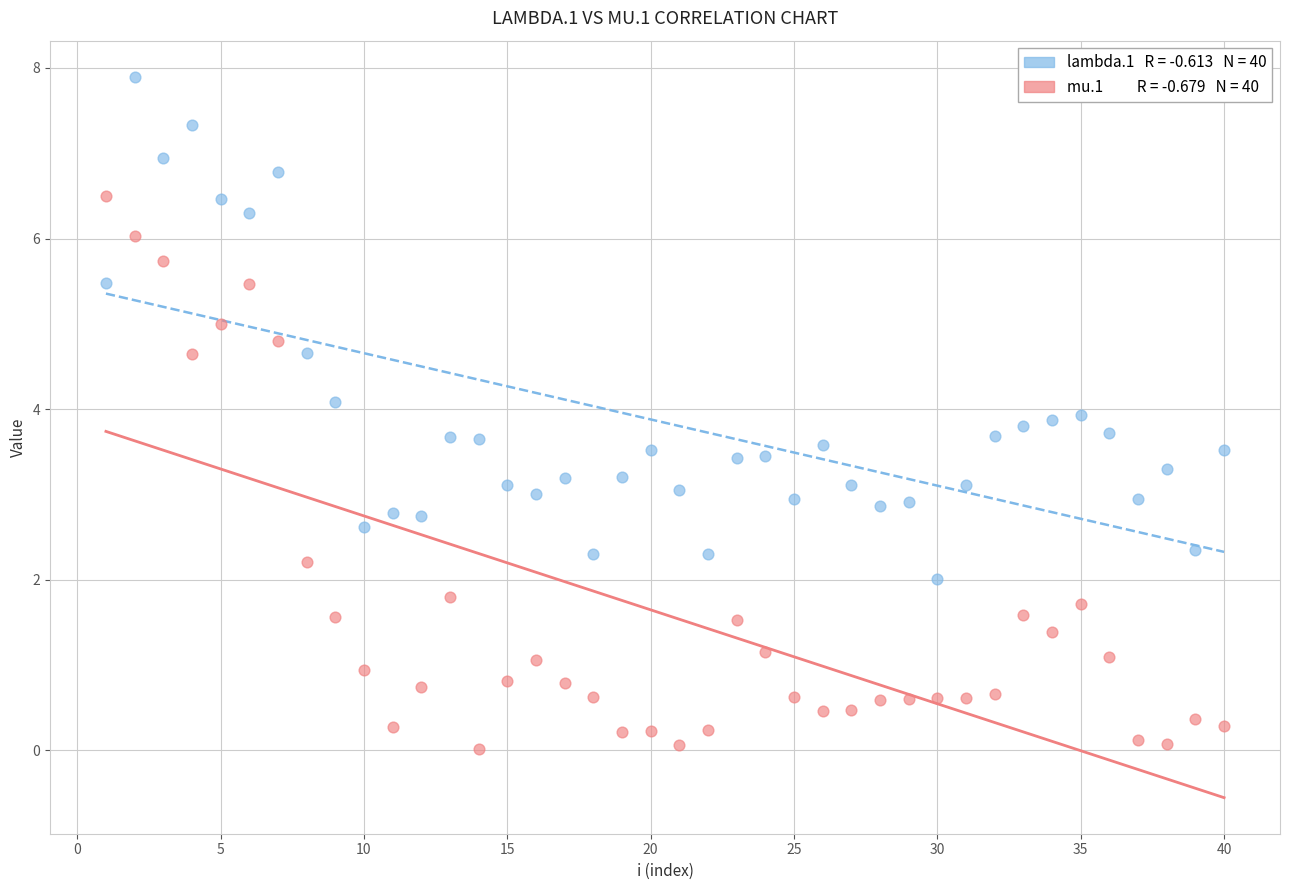

Across all data points, what is the range of X values (max minus min)?

39.0